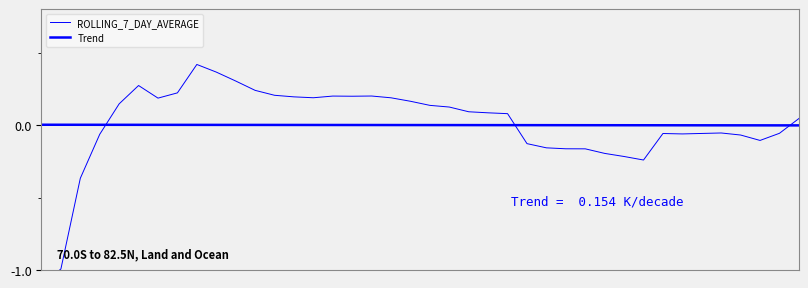

The value of ROLLING_7_DAY_AVERAGE at 13 is 0.2. True or false?

True